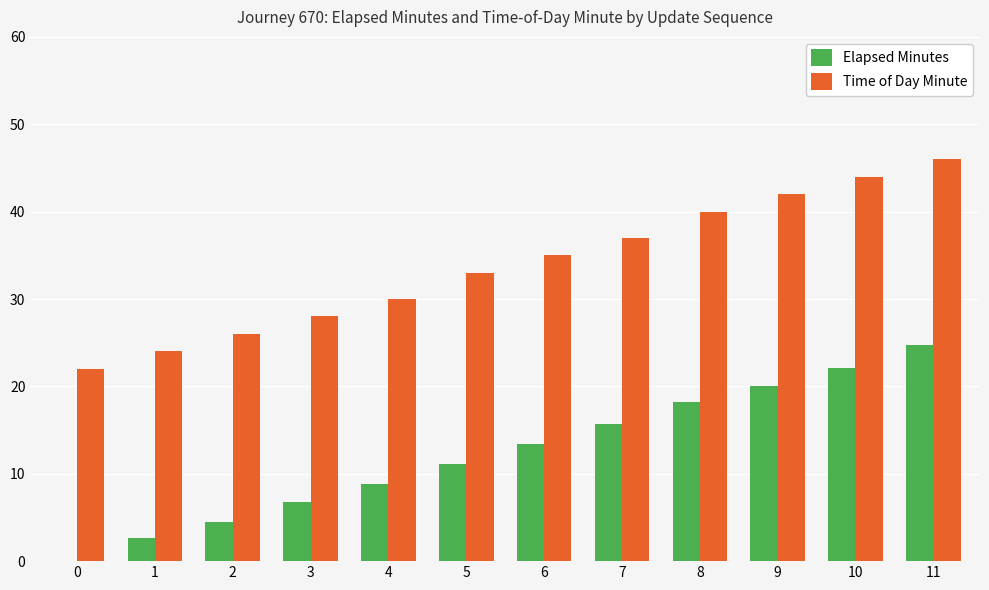

The value of Time of Day Minute at 11 is 77.4. True or false?

False